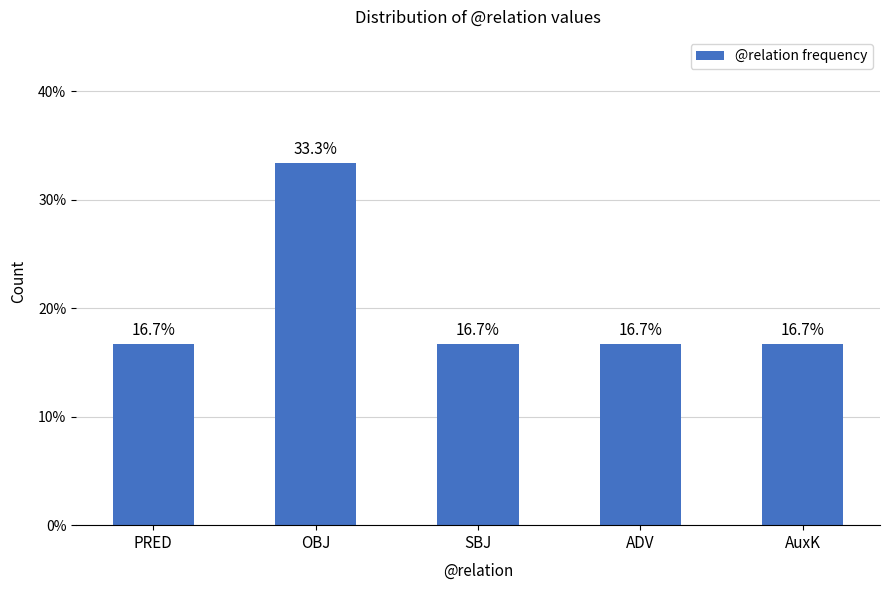

What is the greatest value displayed?

33.3